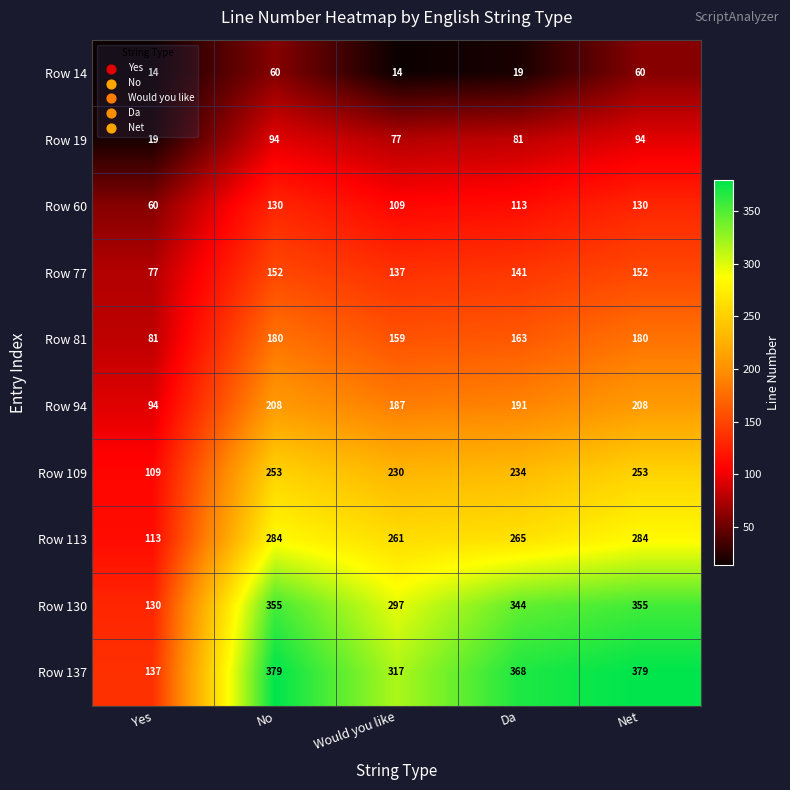

Which series has the widest spread of values?

Row 137